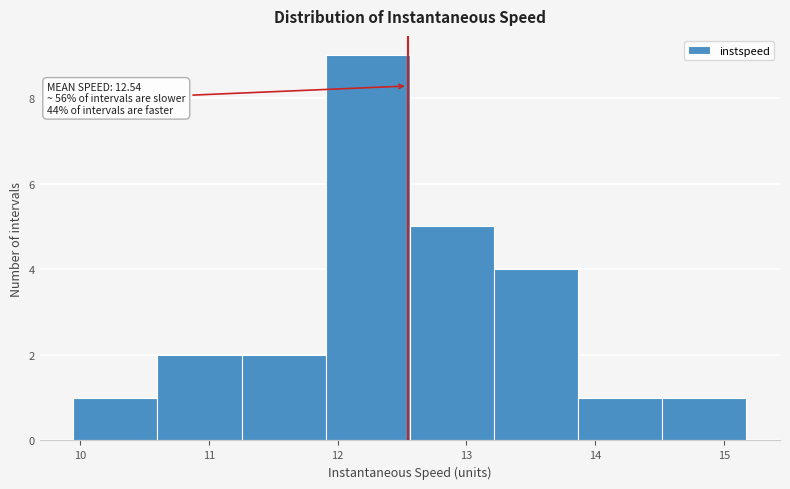

Over which range of the x-axis is the bar tallest?

11.9 to 12.6